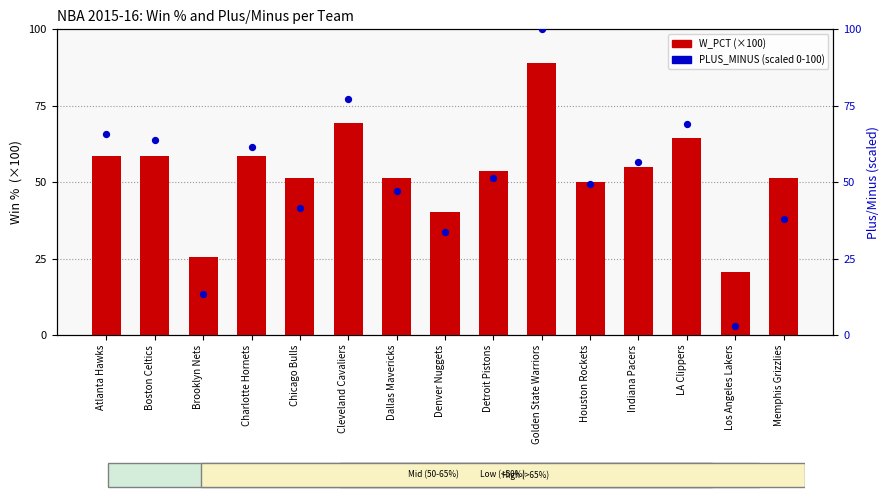

At which category is the sum across all series the highest?

Golden State Warriors